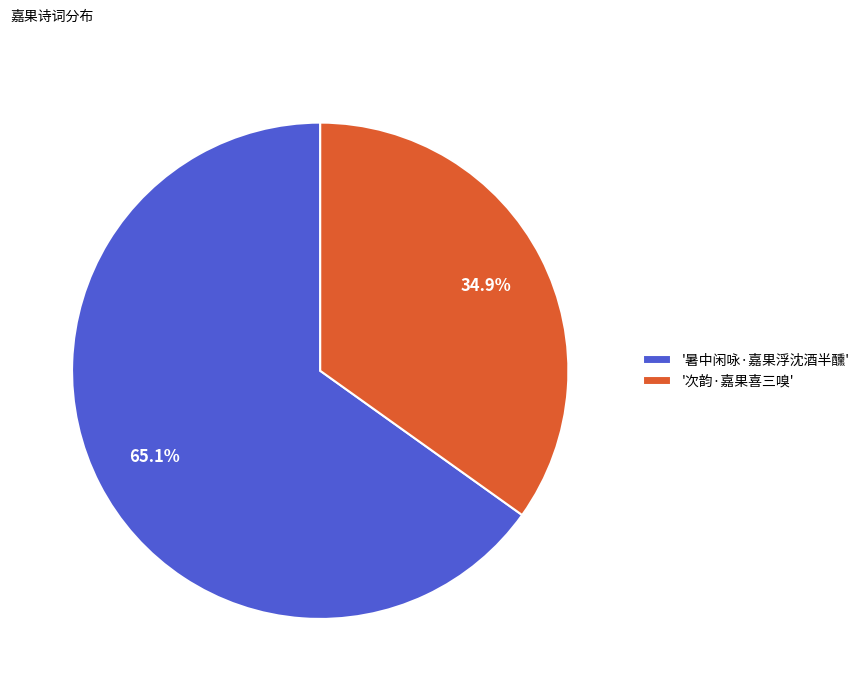

Count the number of slices in the pie.

2